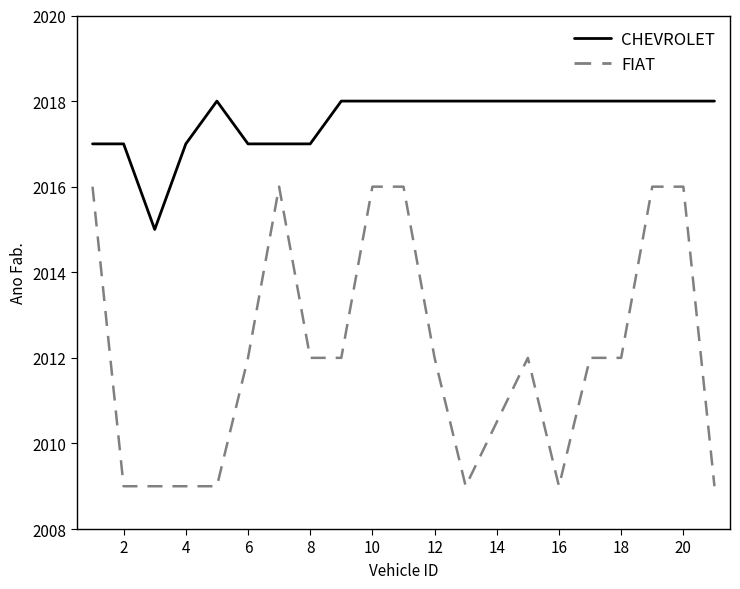

List the series in order of their overall mean, highest first.

CHEVROLET, FIAT